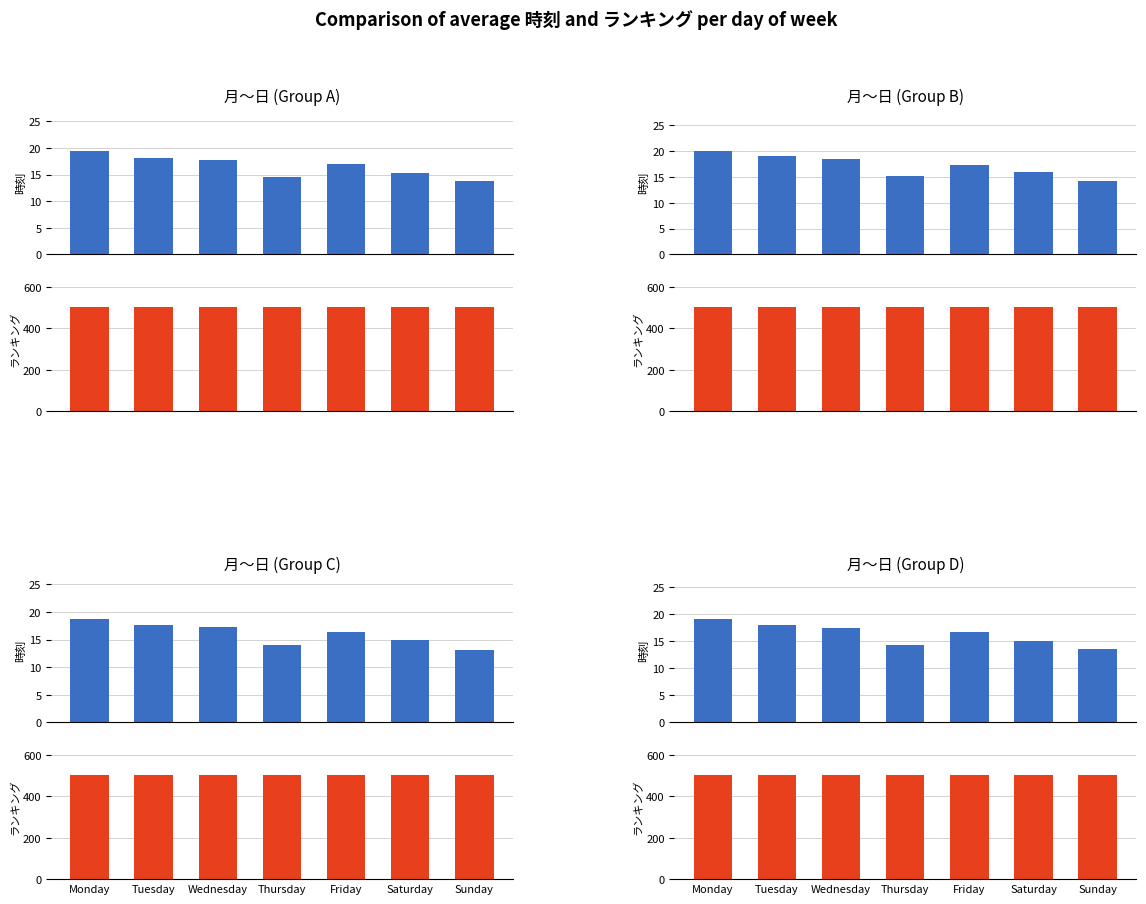

List the series in order of their peak value, lowest first.

時刻, ランキング